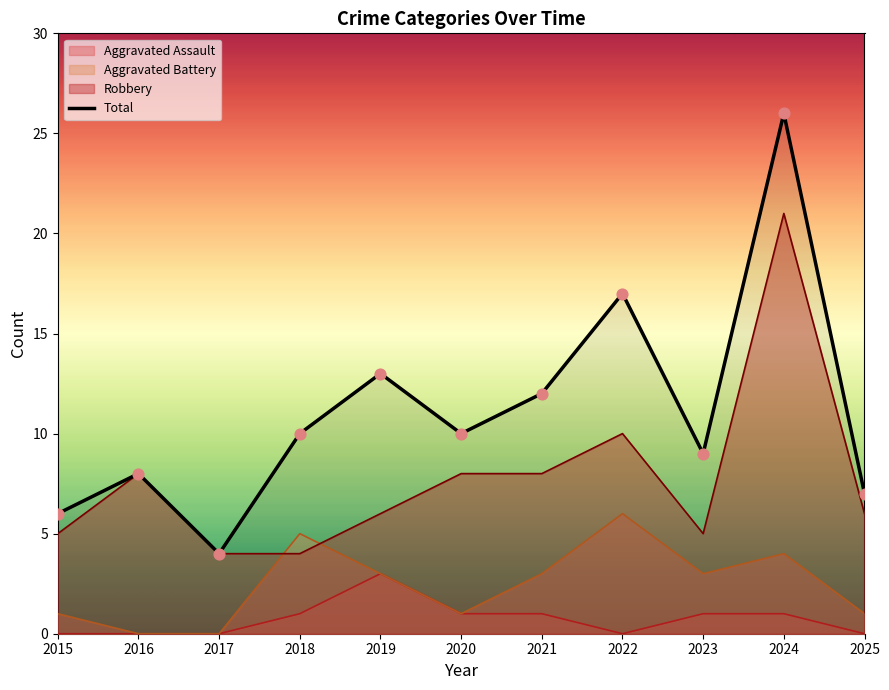

What is the change in value from 2021 to 2023?

-3